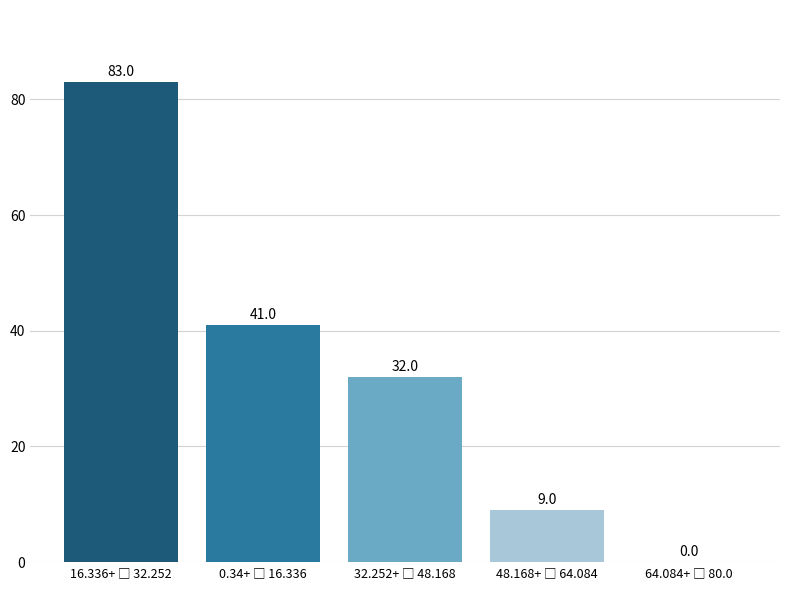

How many values are between 9 and 41?

3